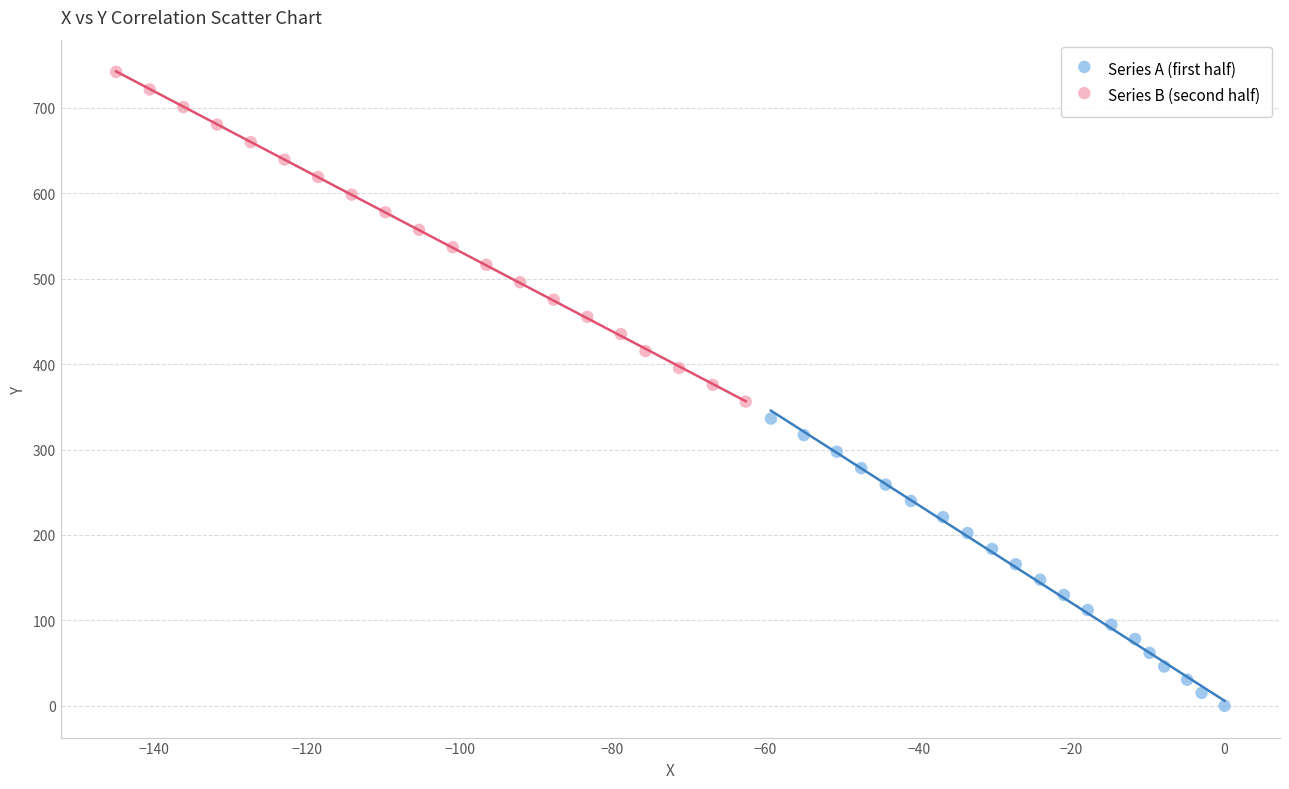

Which series has the widest spread of Y values?

Series B (second half)